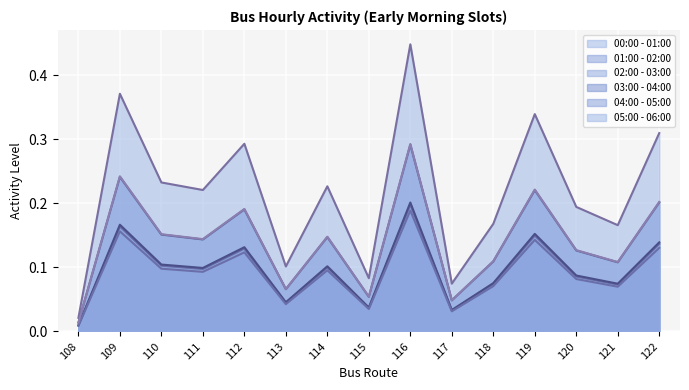

What is the sum of the 02:00 - 03:00 values at 113 and 109?

0.2